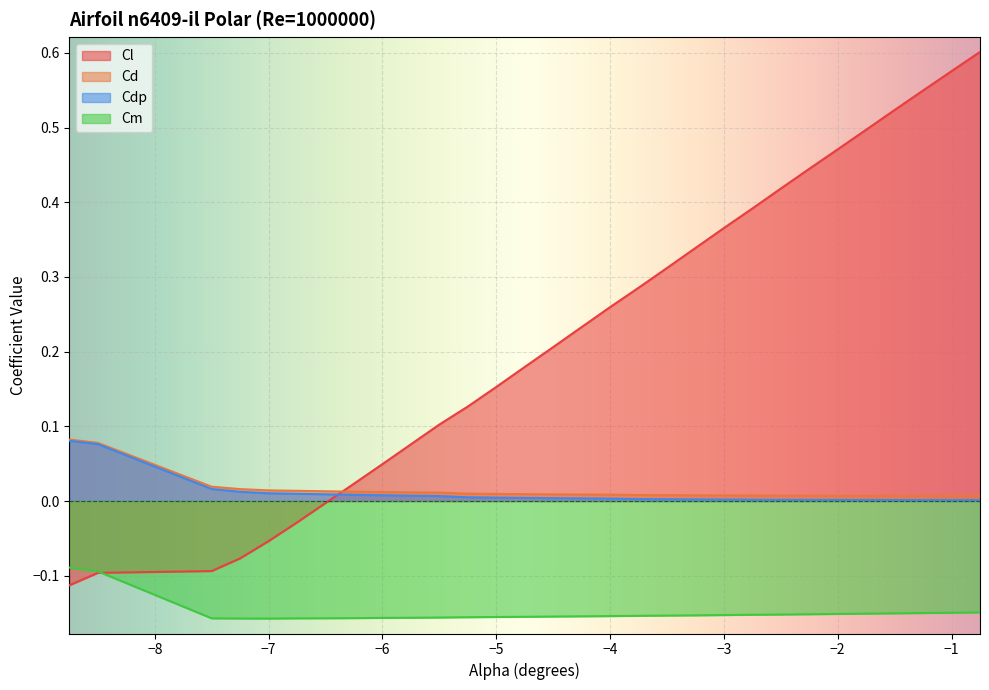

After their last crossing, which series has the higher values: Cl or Cdp?

Cl